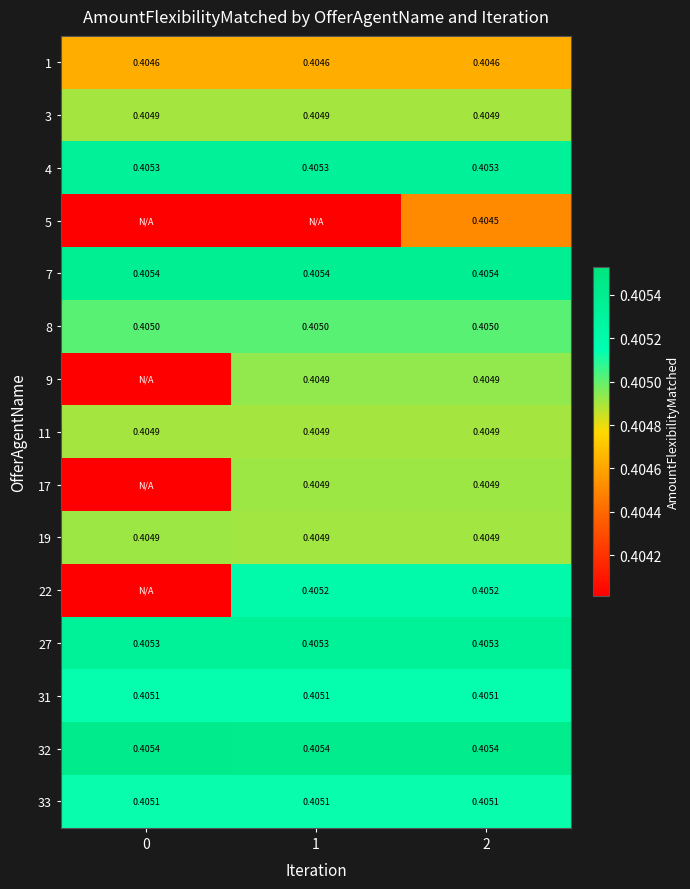

List the series in order of their peak value, highest first.

32, 7, 4, 27, 22, 31, 33, 8, 9, 17, 19, 3, 11, 1, 5